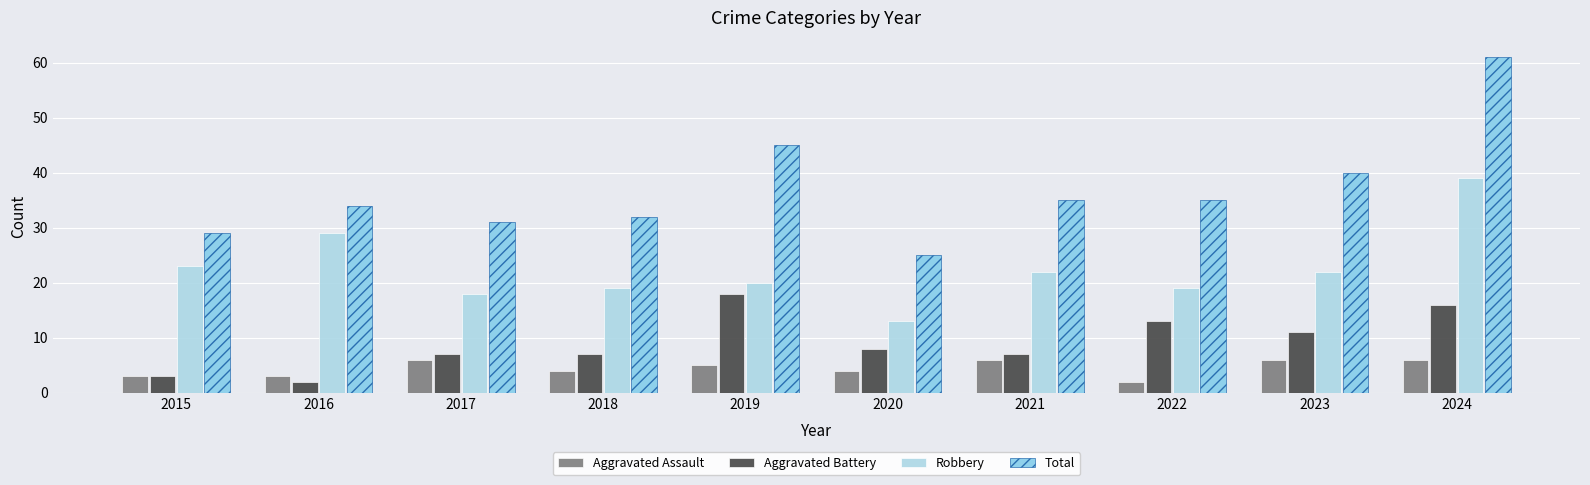

What are all the series names shown in the legend?

Aggravated Assault, Aggravated Battery, Robbery, Total